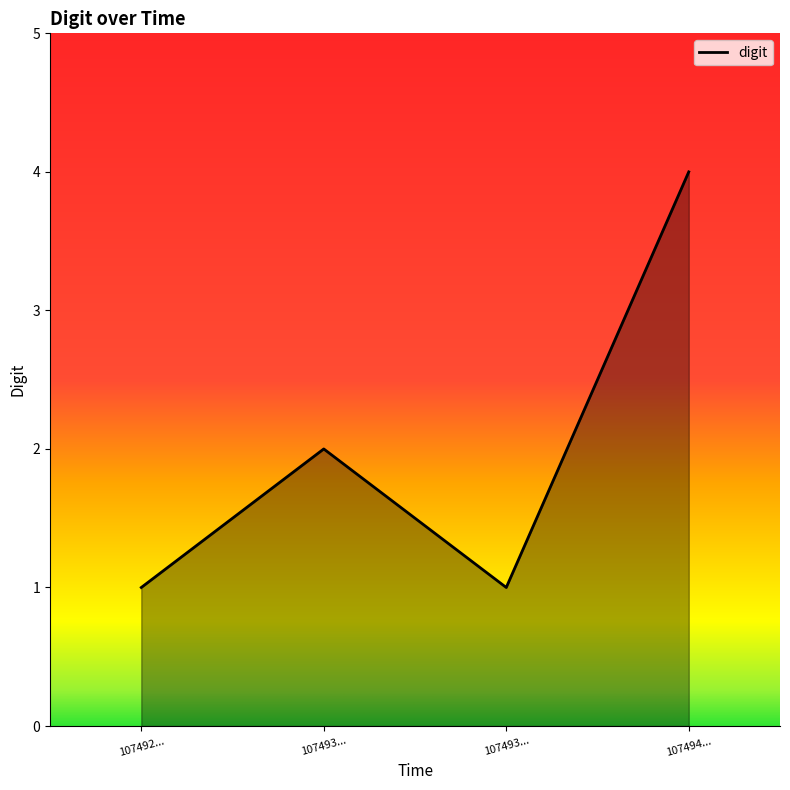

Which category has the lowest value across all series?

107492...